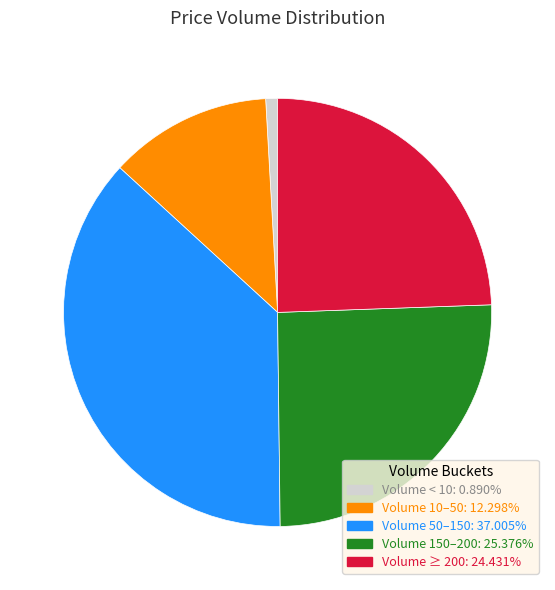

Is there a majority slice in this chart?

No